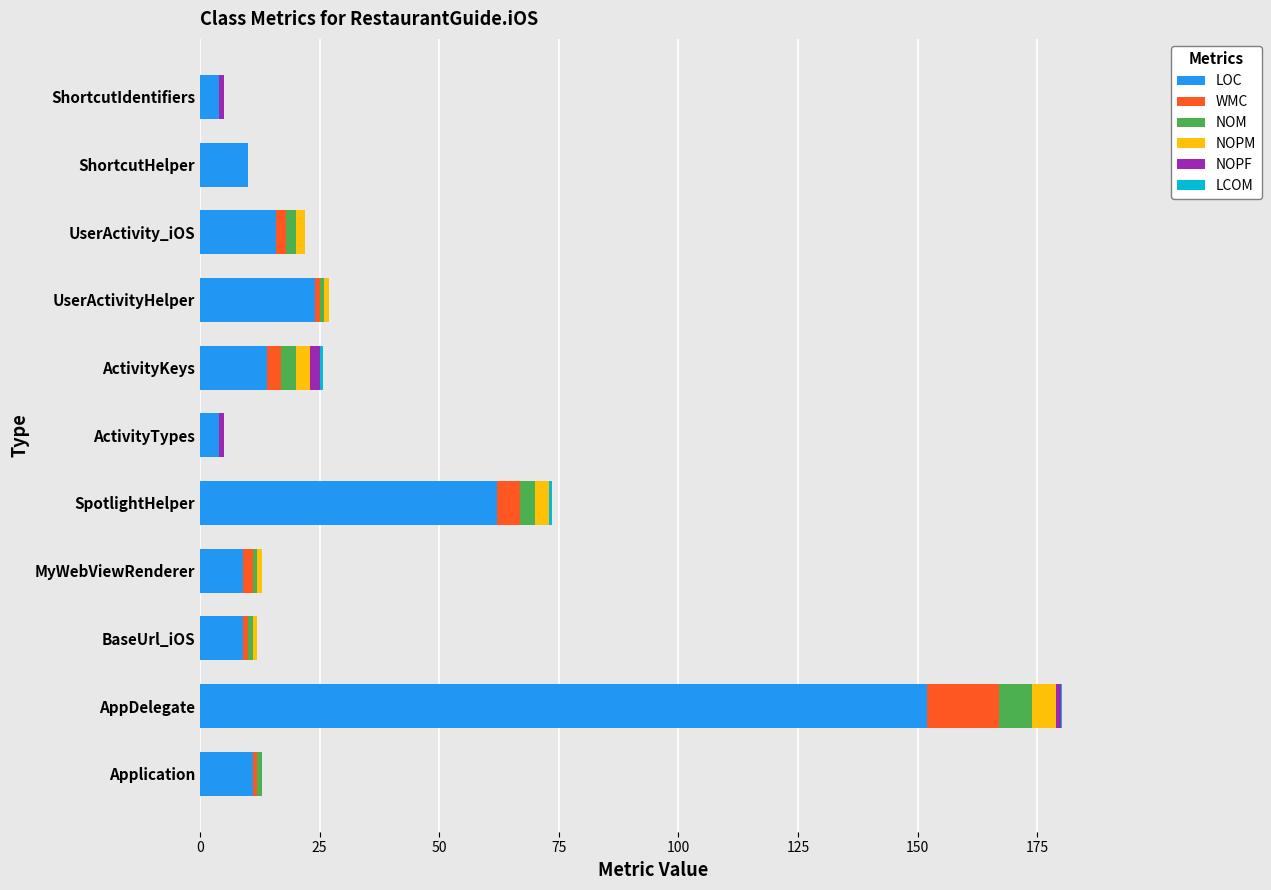

How many distinct data groups are displayed?

6